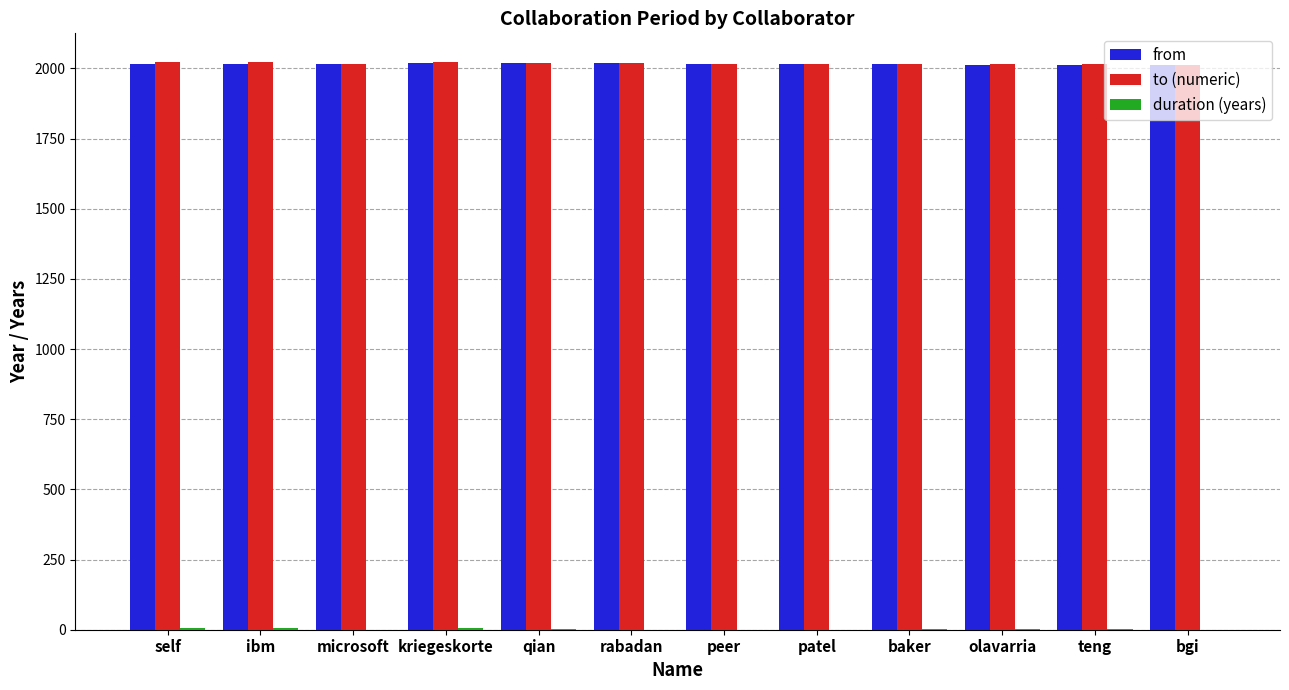

What is the total value across all series at peer?

4034